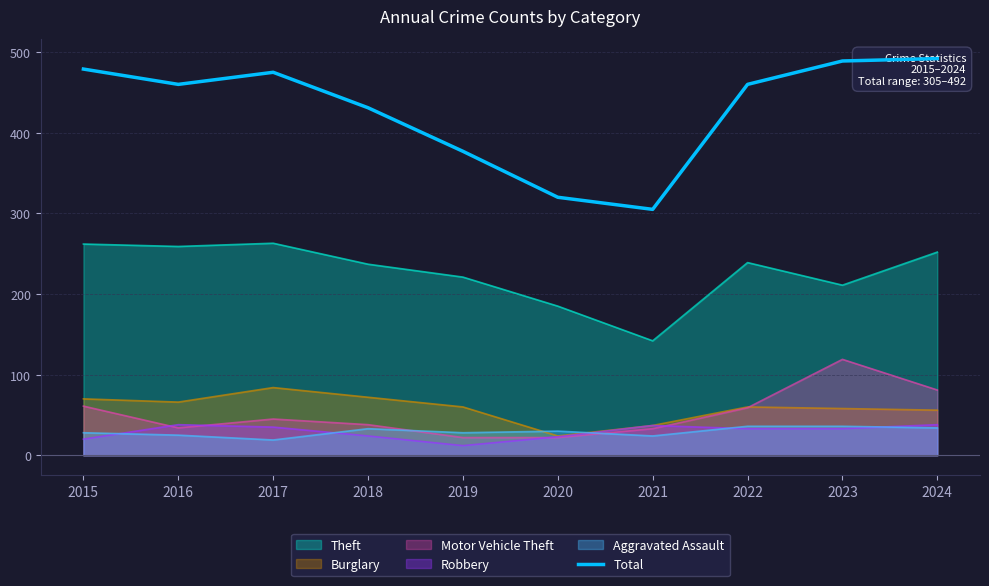

Rank the categories by value from lowest to highest.

2021, 2020, 2019, 2018, 2016, 2022, 2017, 2015, 2023, 2024